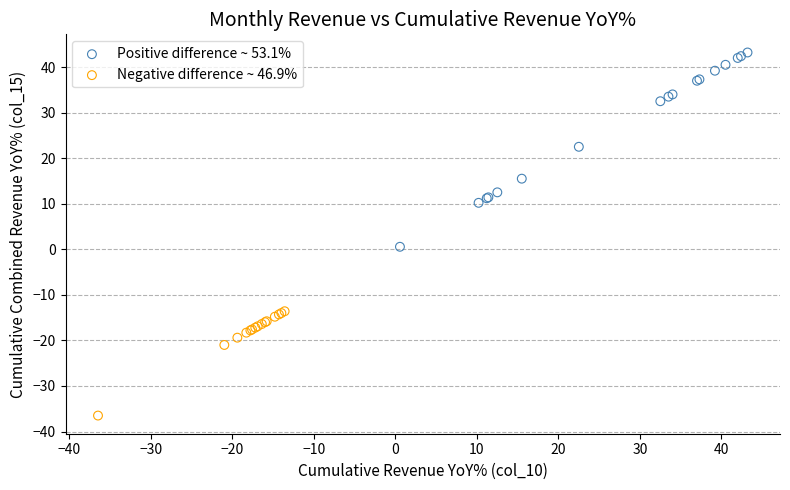

Which series has the widest spread of Y values?

Positive difference ~ 53.1%